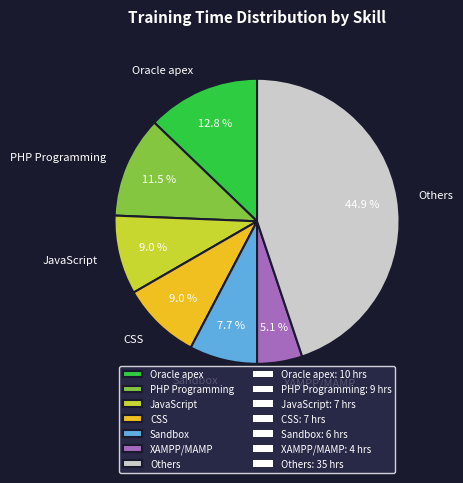

Is there any slice that represents more than half of the pie?

No